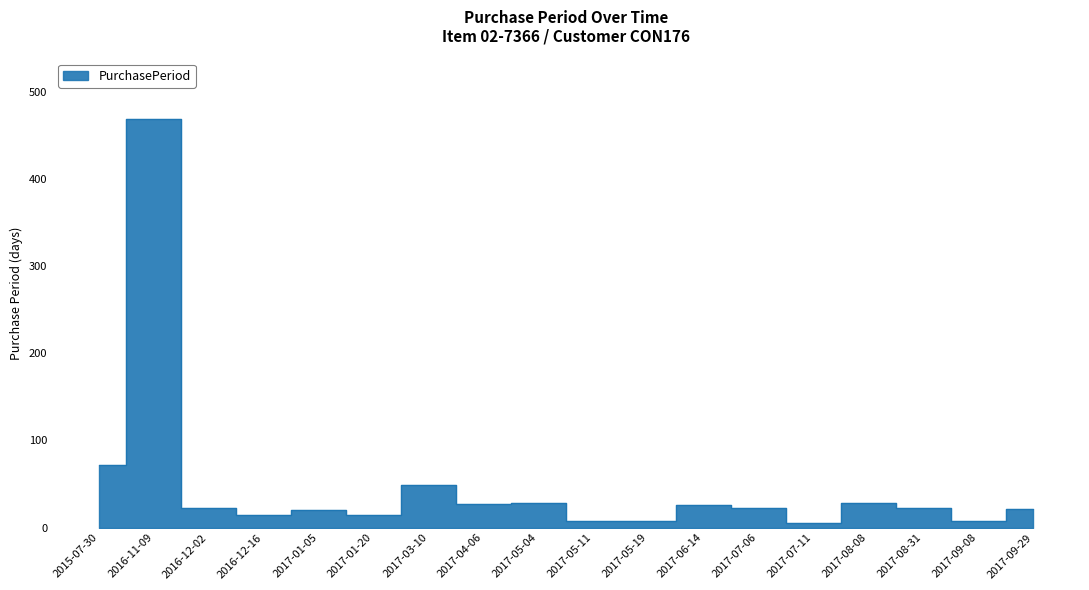

How many categories are shown in the chart?

18